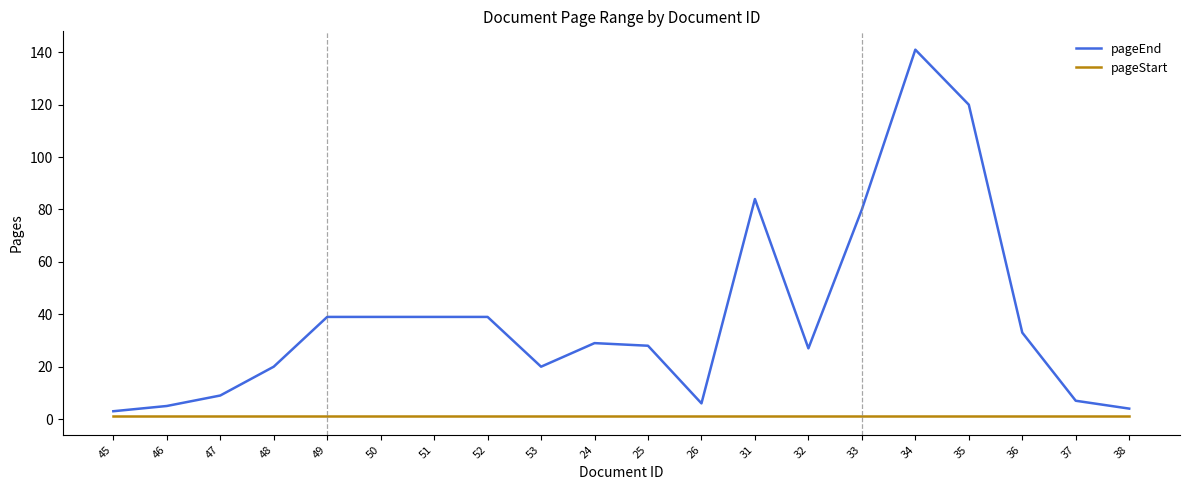

Which series changed the most between 49 and 25?

pageEnd